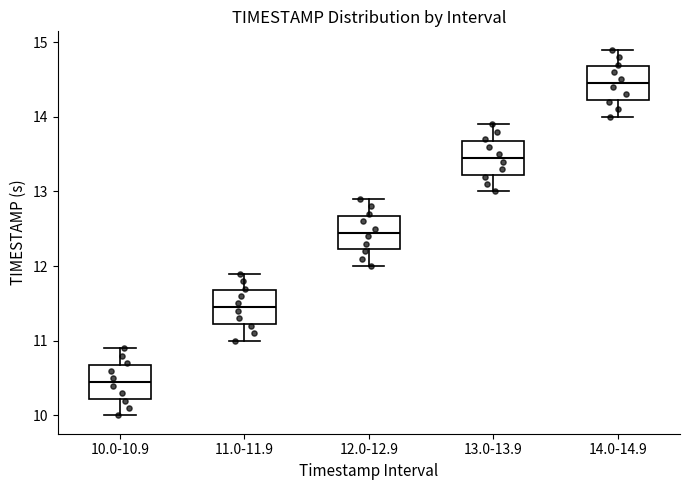

Reading left to right, read every box against the y-axis: the position of its median line, the range the box covers, and the ends of its whiskers. The values are not printed on the chart, so give them approximately, as read against the axis.

10.0-10.9: median 10.5, box 10.2 to 10.7, whiskers 10.0 to 10.9
11.0-11.9: median 11.5, box 11.2 to 11.7, whiskers 11.0 to 11.9
12.0-12.9: median 12.5, box 12.2 to 12.7, whiskers 12.0 to 12.9
13.0-13.9: median 13.5, box 13.2 to 13.7, whiskers 13.0 to 13.9
14.0-14.9: median 14.5, box 14.2 to 14.7, whiskers 14.0 to 14.9